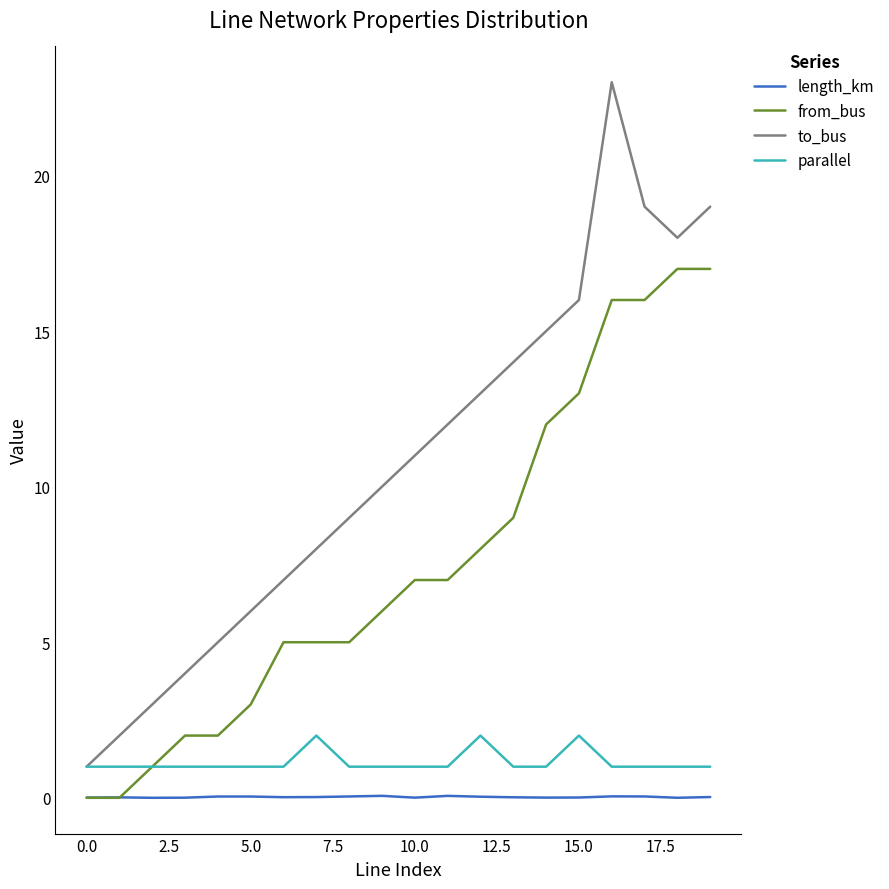

Which series has the largest total across all categories?

to_bus